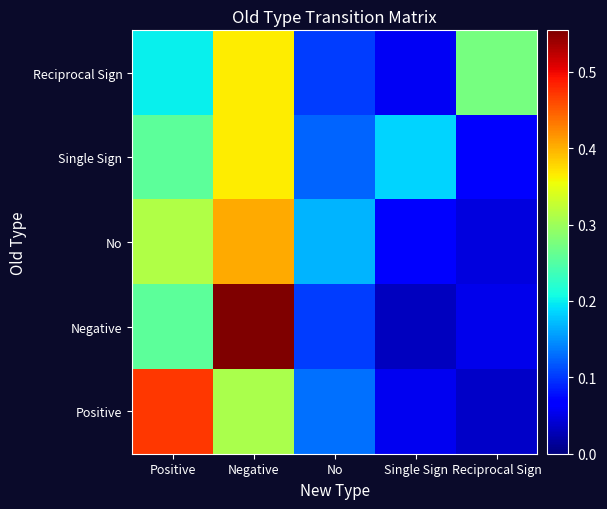

Reading left to right, what are all the values shown in this chart?

Reciprocal Sign: Positive=0.2	Negative=0.4	No=0.1	Single Sign=0.1	Reciprocal Sign=0.3
Single Sign: Positive=0.3	Negative=0.4	No=0.1	Single Sign=0.2	Reciprocal Sign=0.1
No: Positive=0.3	Negative=0.4	No=0.2	Single Sign=0.1	Reciprocal Sign=0.0
Negative: Positive=0.3	Negative=0.6	No=0.1	Single Sign=0.0	Reciprocal Sign=0.1
Positive: Positive=0.5	Negative=0.3	No=0.1	Single Sign=0.1	Reciprocal Sign=0.0